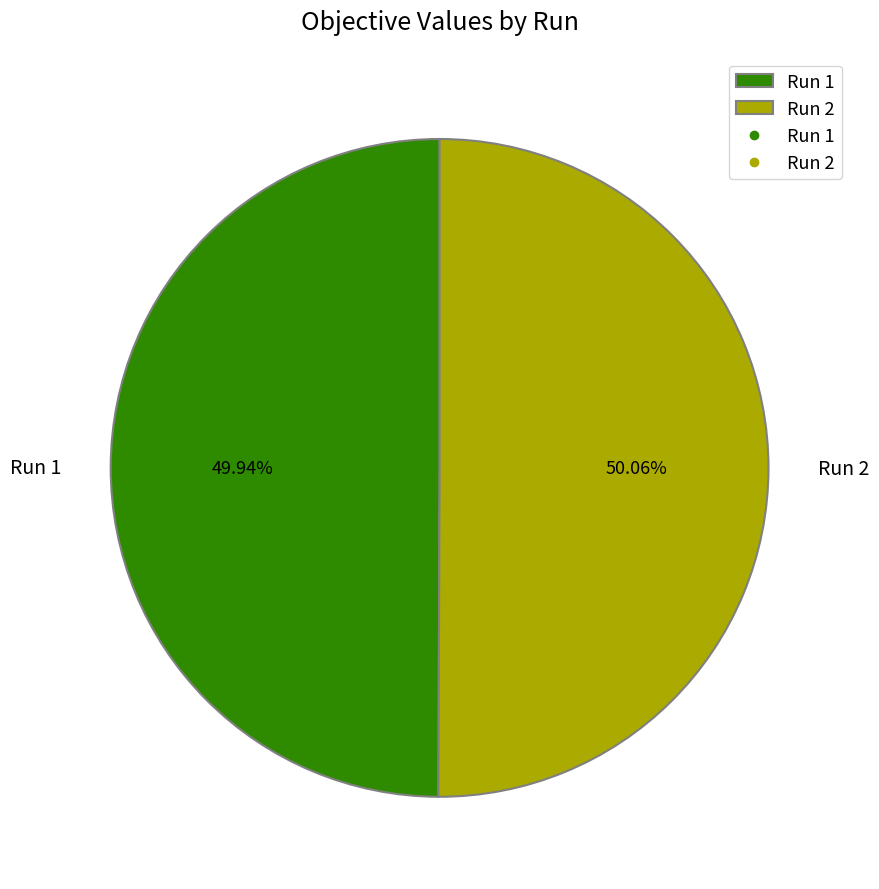

To the nearest percent, what portion does Run 2 represent?

50%